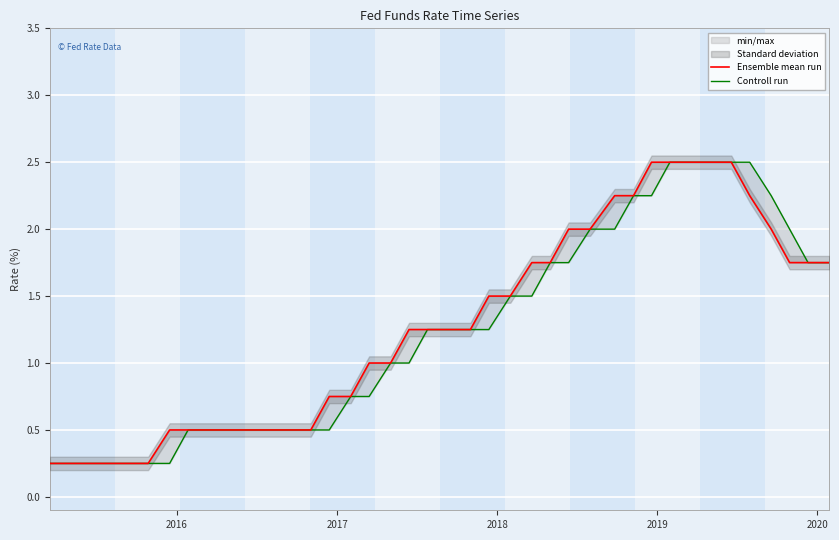

Is it true that Controll run equals 0.3 at 15?

False